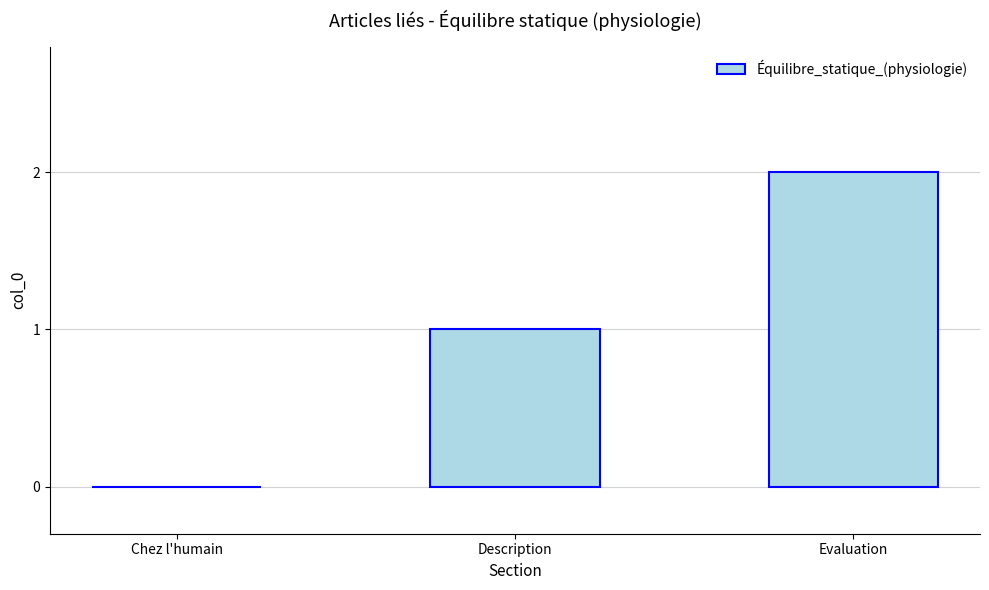

The chart shows a value of 1 at Description. True or false?

True